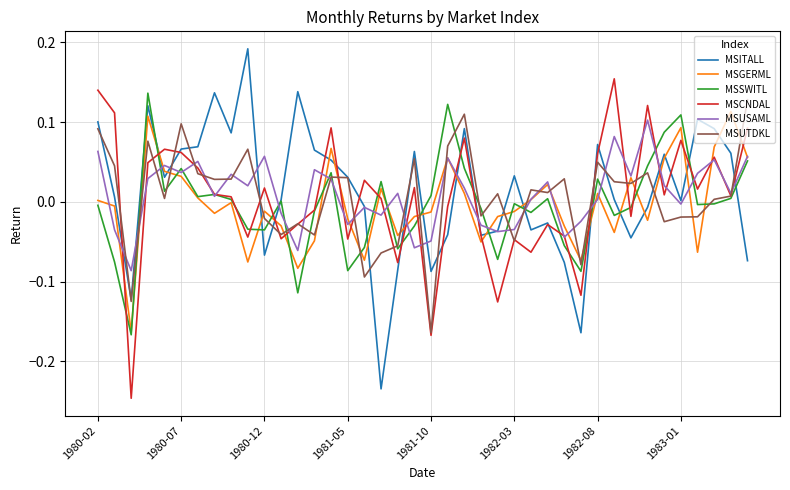

Is it true that MSSWITL equals -0.0 at 1980-02?

True